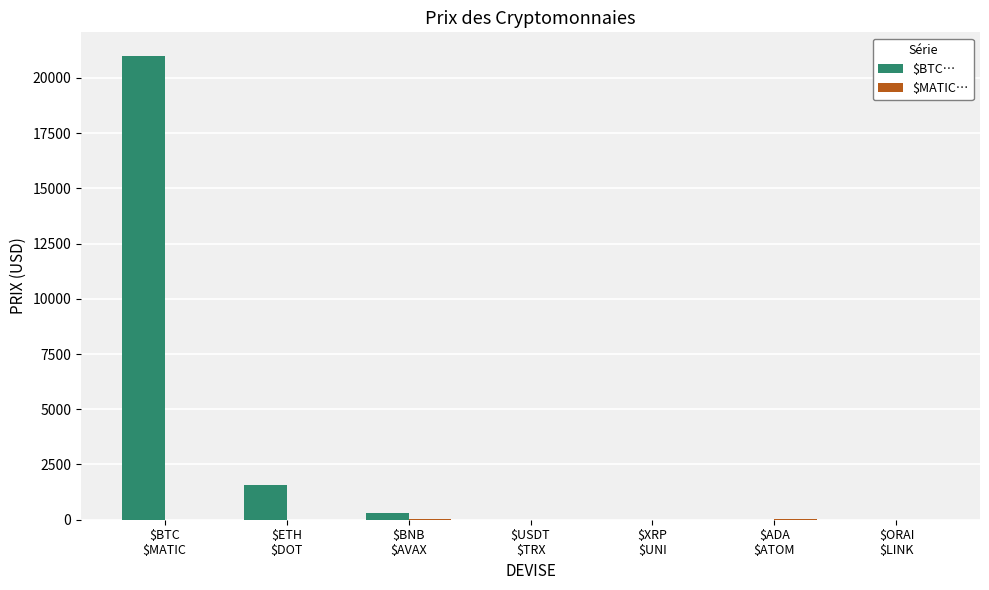

Which series has the largest total across all categories?

$BTC…